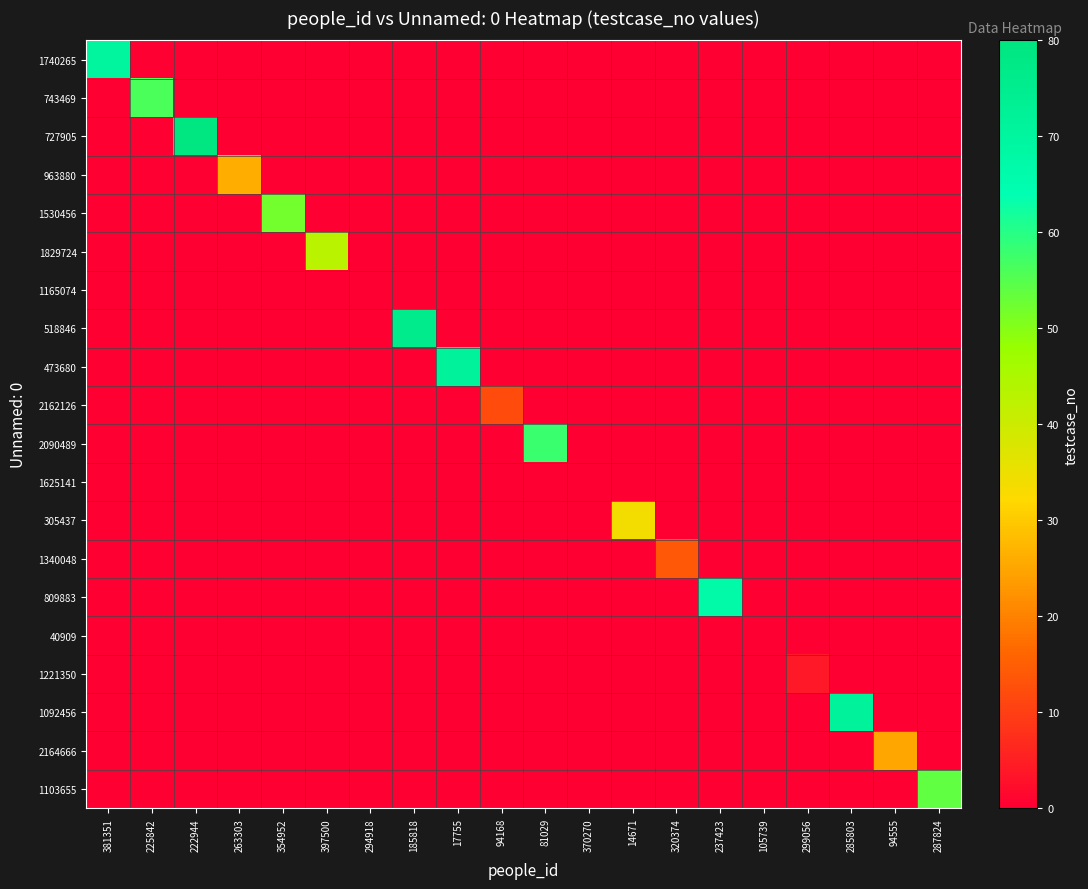

Between 320374 and 381351, which is larger?

381351